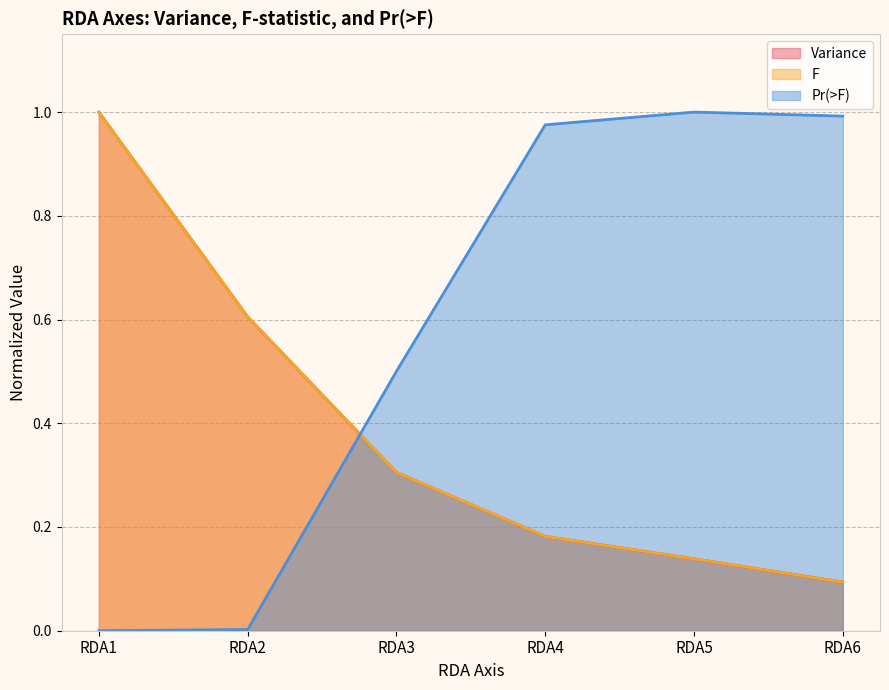

How many interior local peaks does the Pr(>F) series have?

1